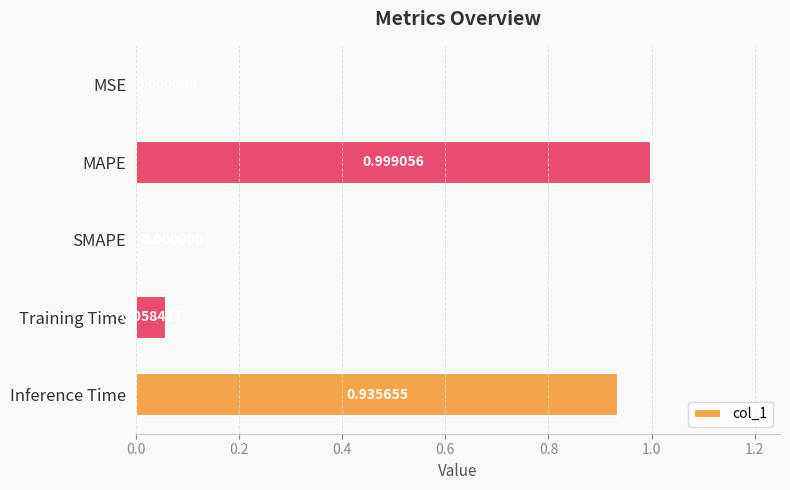

What is the sum of all values?

2.0